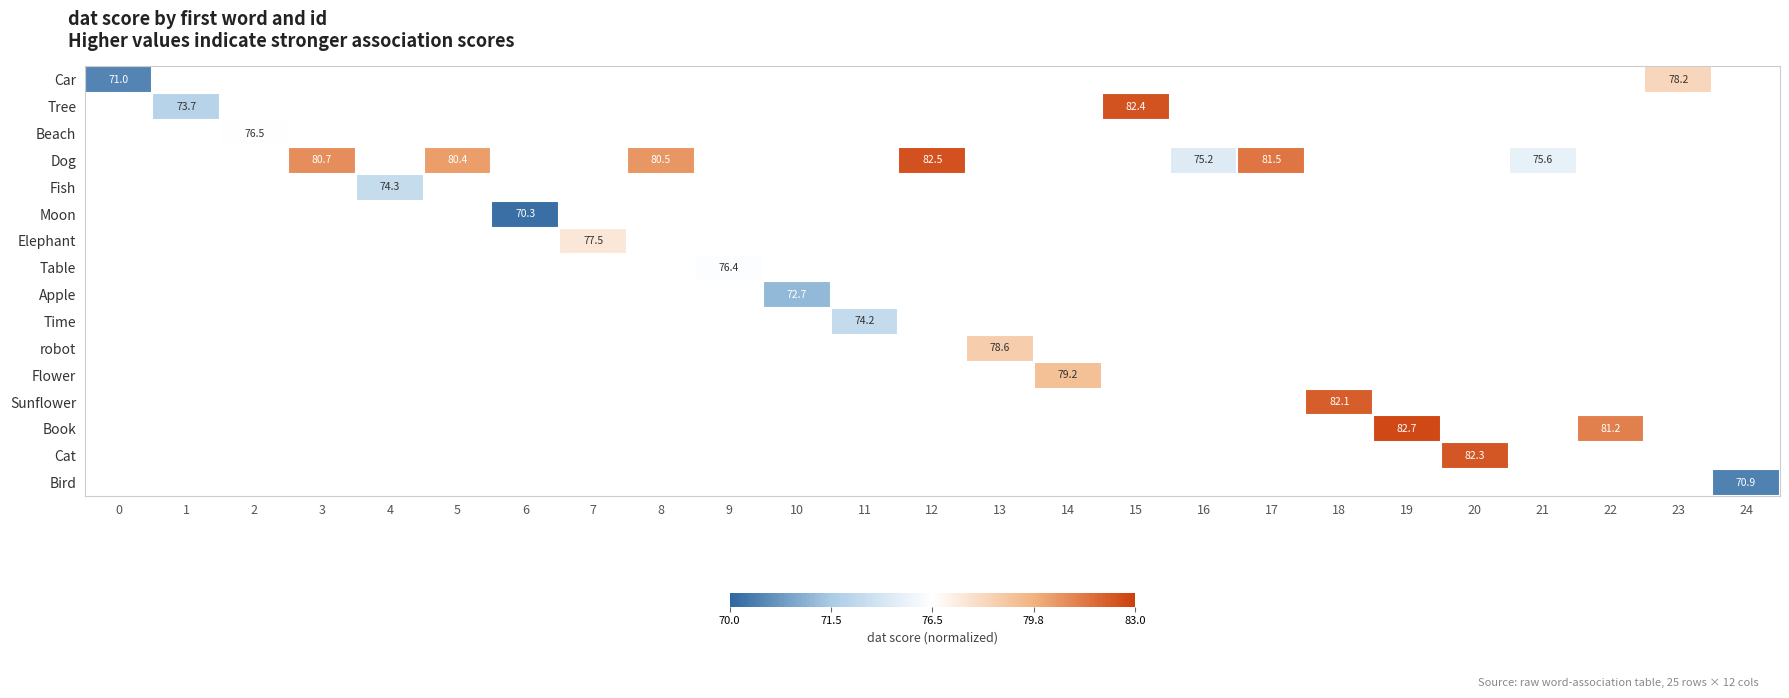

Count the number of data series in this chart.

16